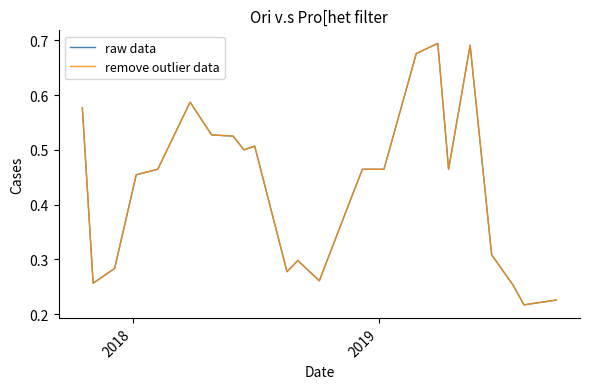

What is the average value of the remove outlier data series?

0.4